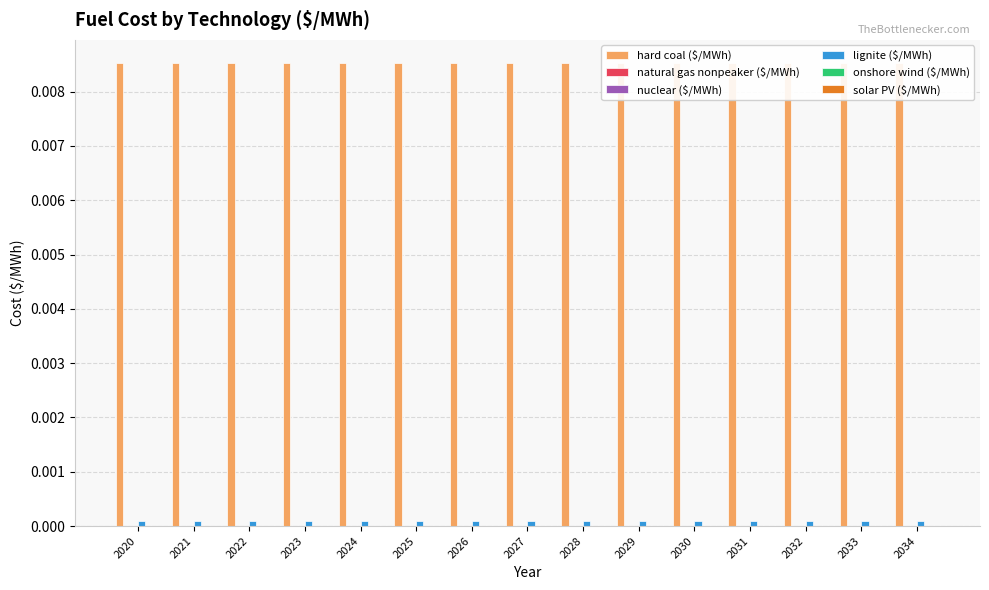

Rank the series by their maximum value, from highest to lowest.

hard coal ($/MWh), lignite ($/MWh), natural gas nonpeaker ($/MWh), nuclear ($/MWh), onshore wind ($/MWh), solar PV ($/MWh)